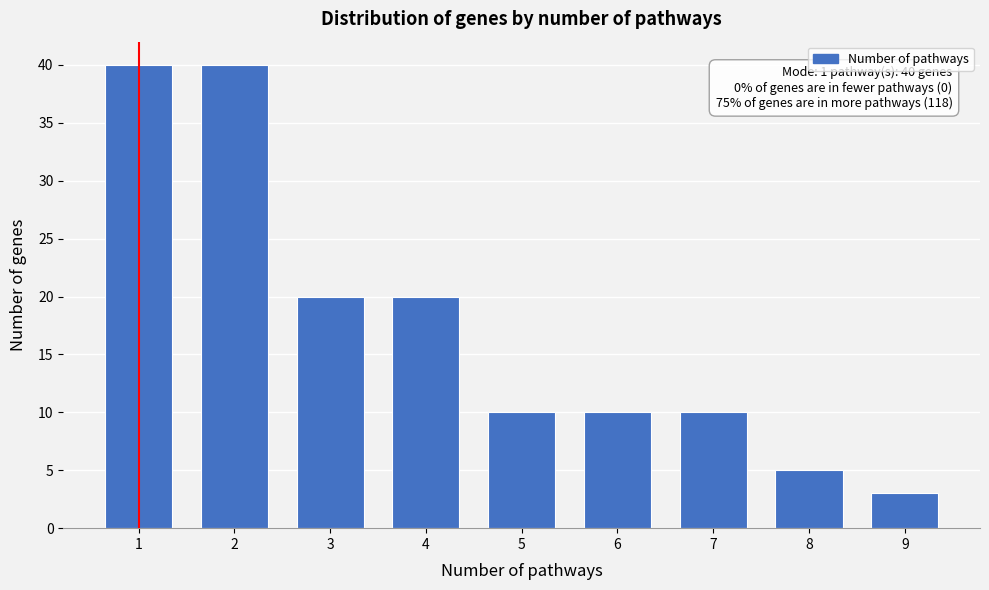

Reading left to right, what are all the values shown in this chart?

40	40	20	20	10	10	10	5	3